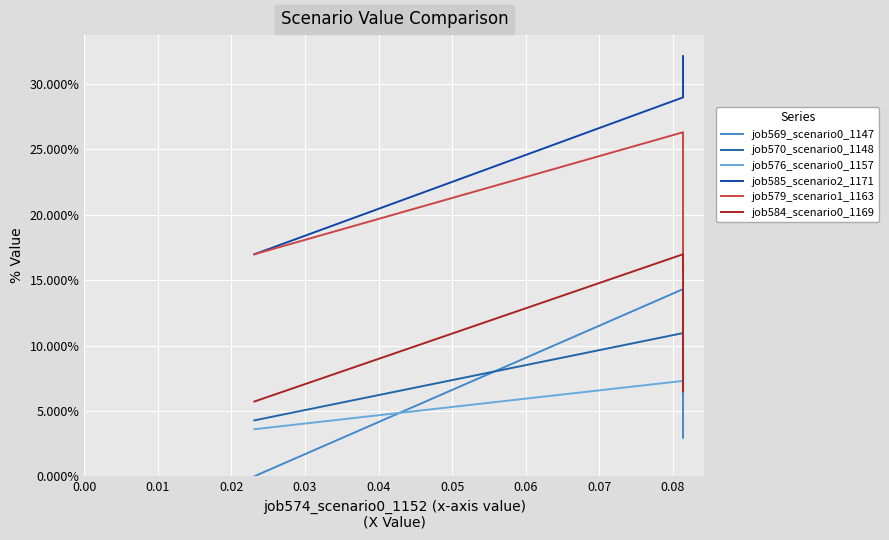

Between 0.02 and 0.00, which is larger?

0.02